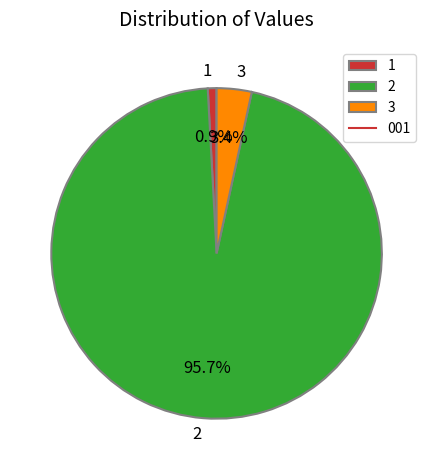

What percentage is the 1 slice, to the nearest percent?

1%